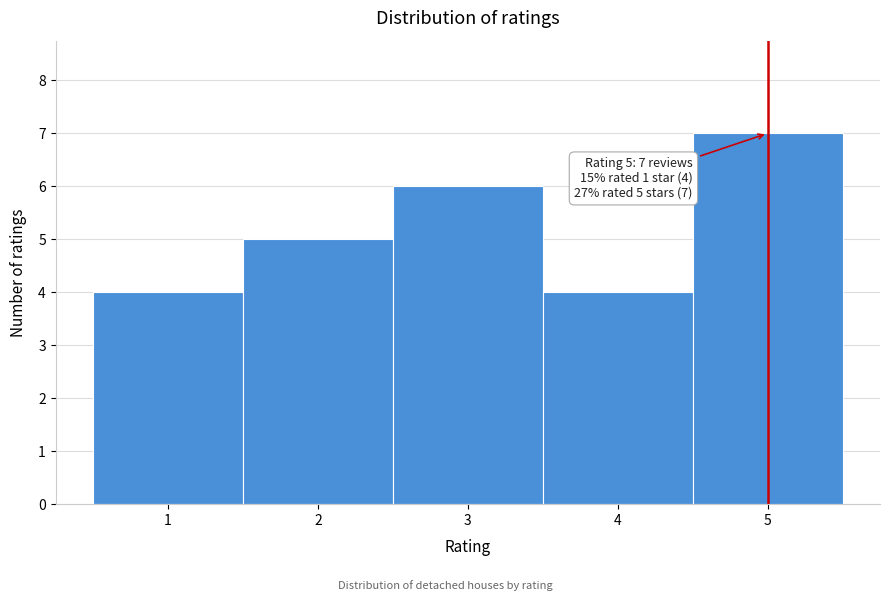

Which range on the x-axis has the tallest bar?

4.5 to 5.5